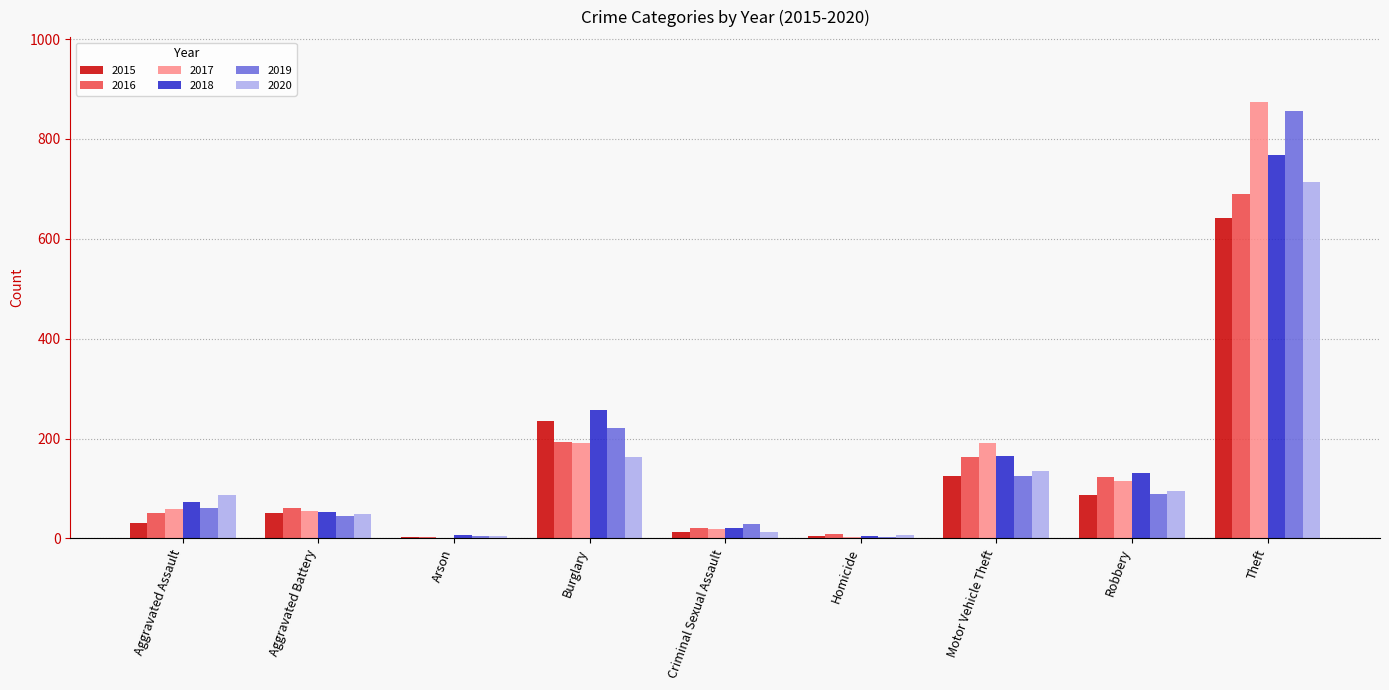

Are the bars horizontal?

No